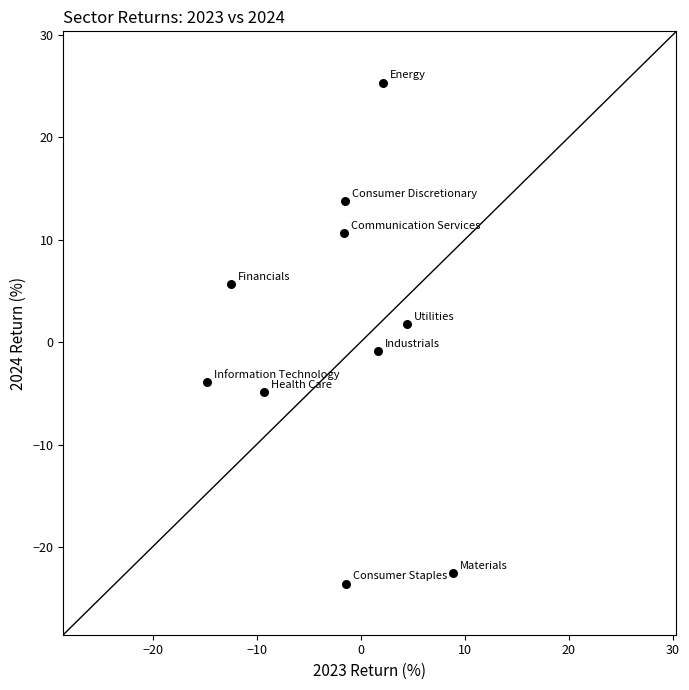

What is the range of X values (max minus min)?

23.7